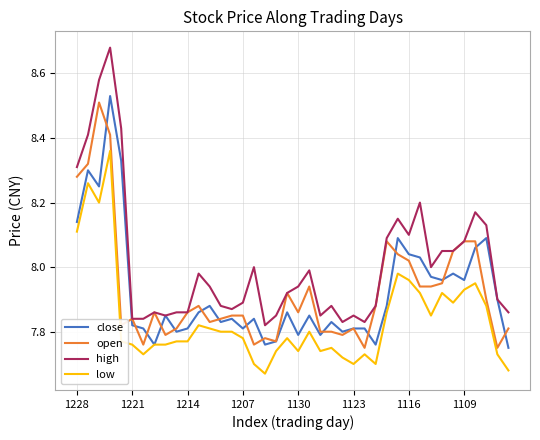

True or false: close has more than 0 interior local peaks.

True